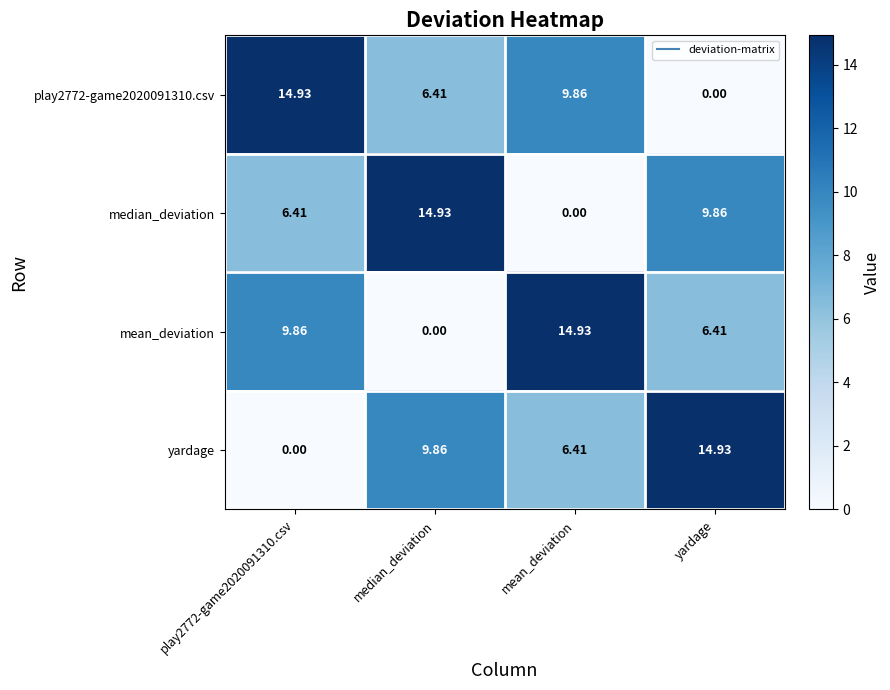

At which label is yardage closest to 7?

mean_deviation